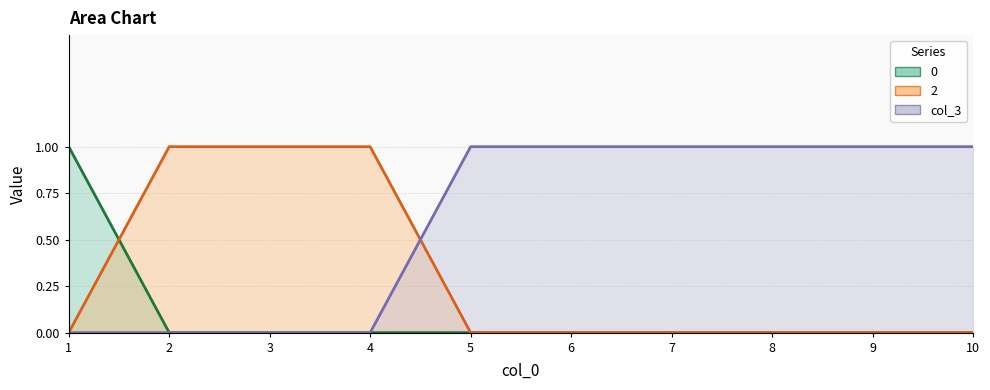

True or false: 2 and 0 intersect in this chart.

True